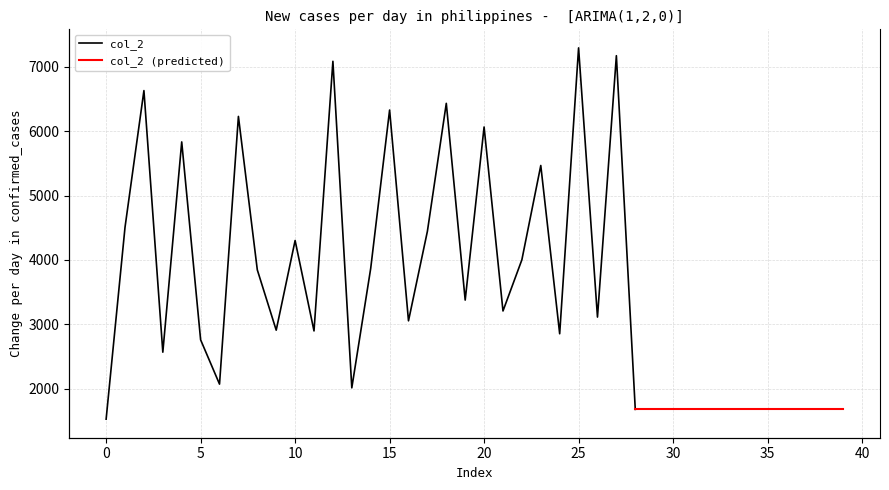

At which category does the data reach its first local valley?

3